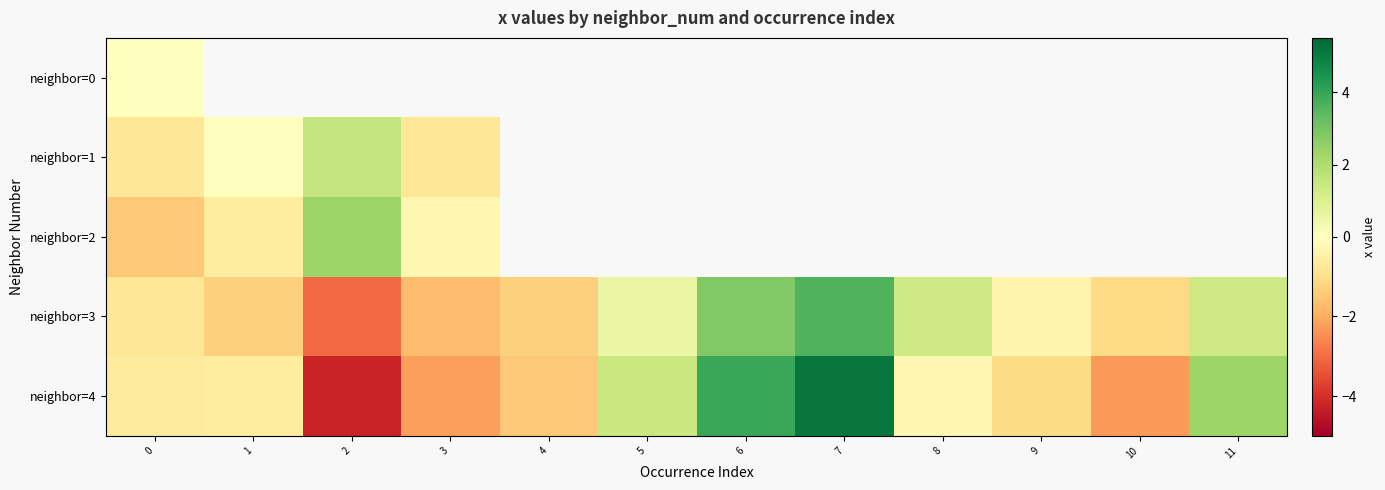

Which category has the lowest value in the neighbor=3 series?

2